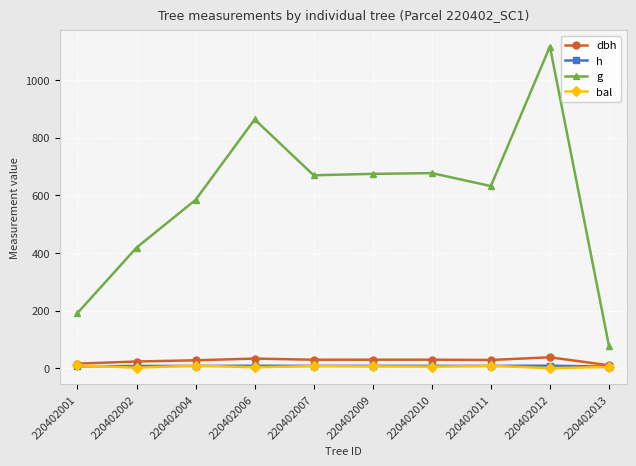

What are all the series names shown in the legend?

dbh, h, g, bal